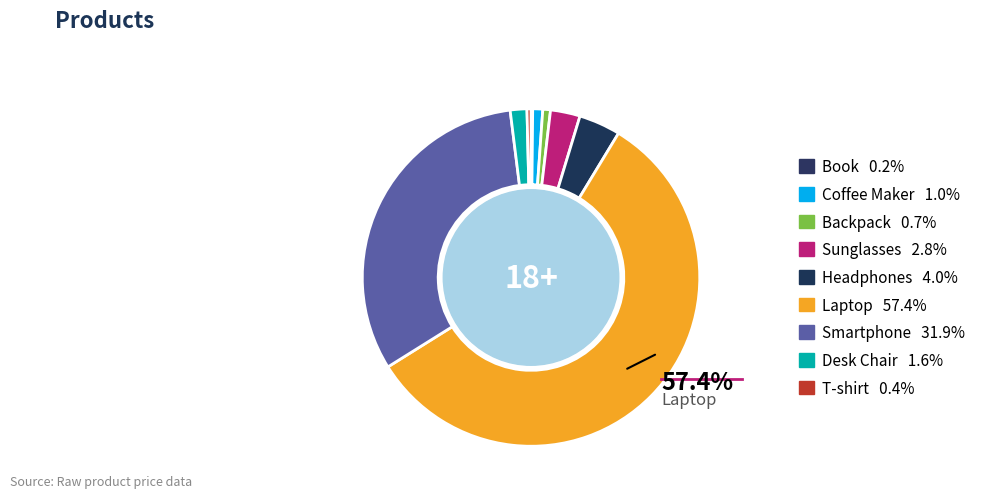

Is there a majority slice in this chart?

Yes